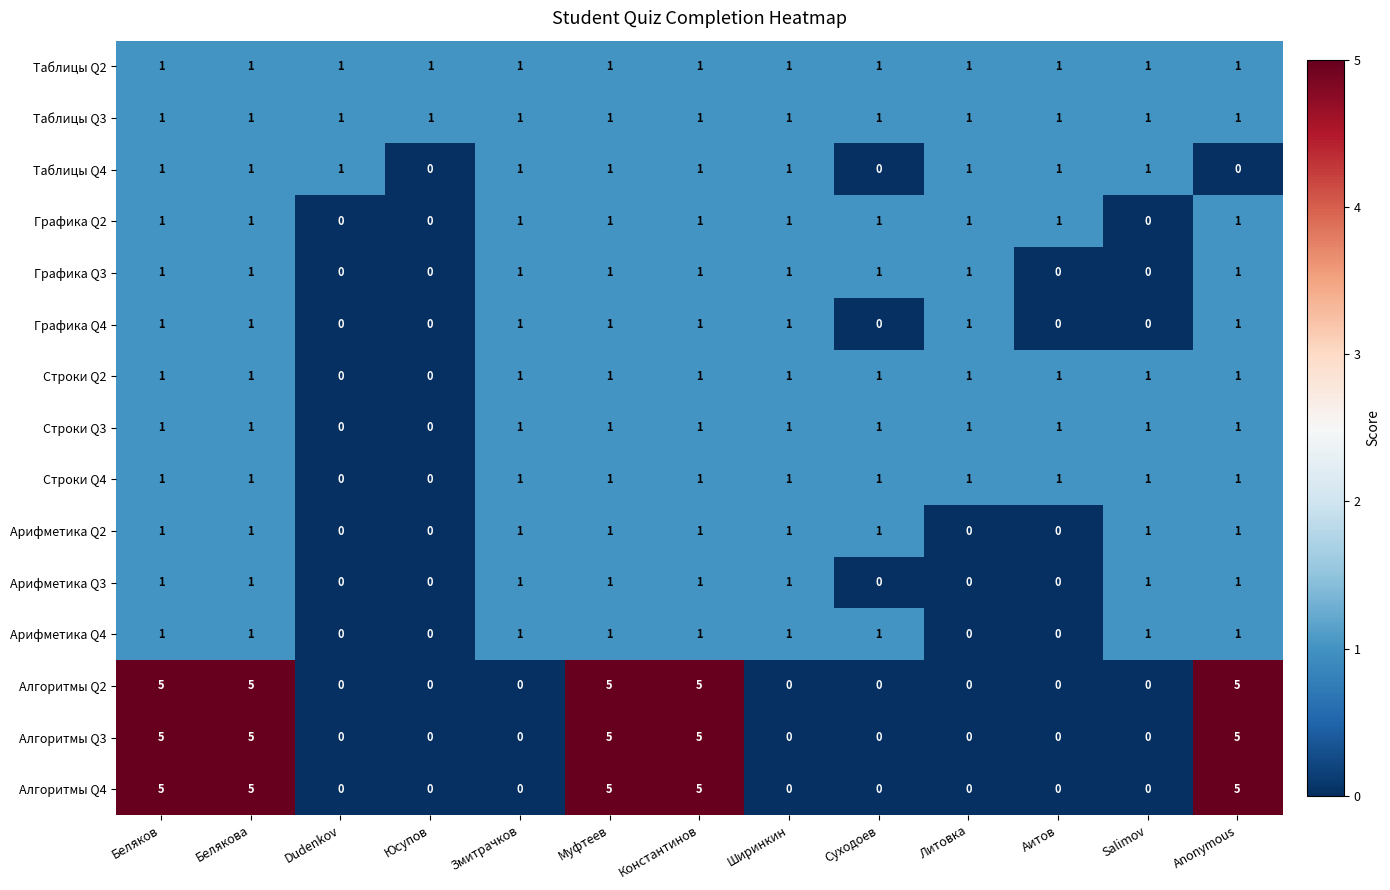

What is the difference between the maximum and minimum values in the Алгоритмы Q3 series?

5